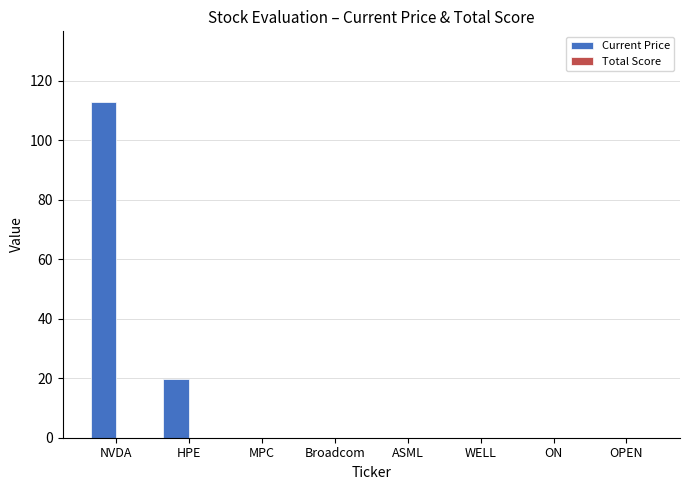

At which label is the value closest to 56?

HPE